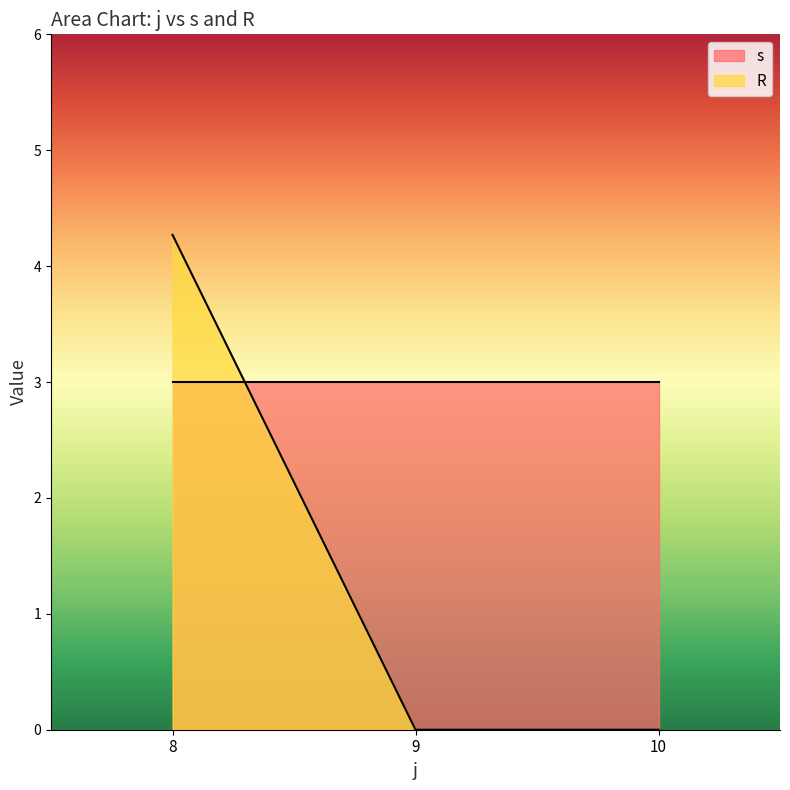

Which series has the largest total across all categories?

s